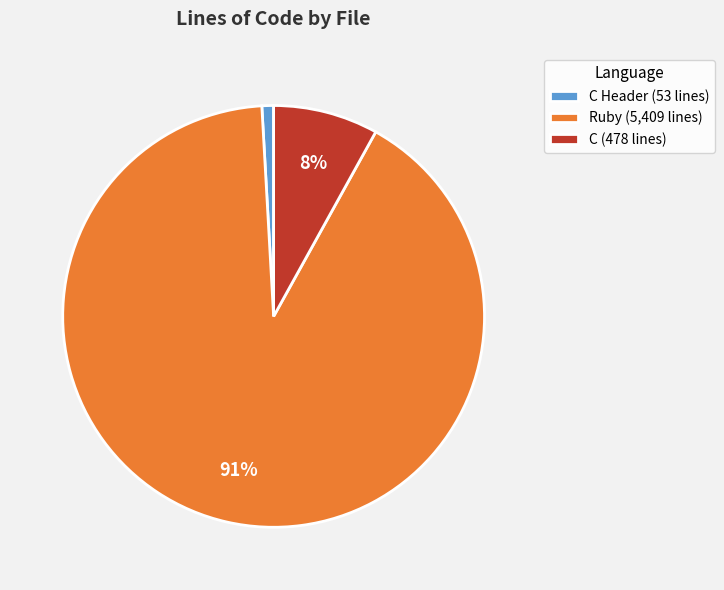

What is the majority slice?

Ruby (5,409 lines)